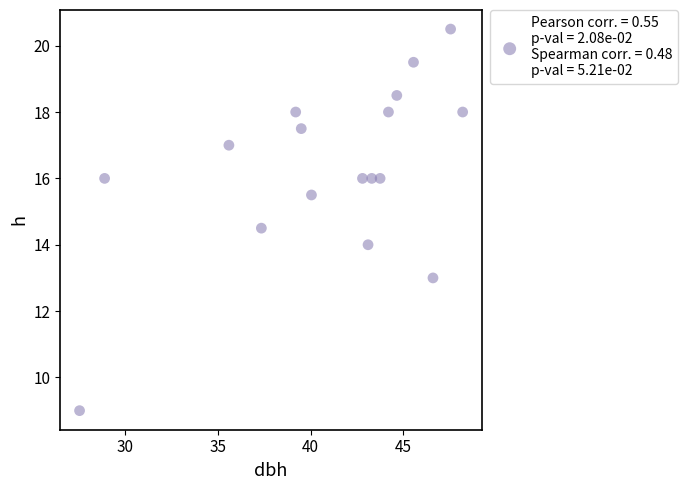

What is the range of Y values (max minus min)?

11.5